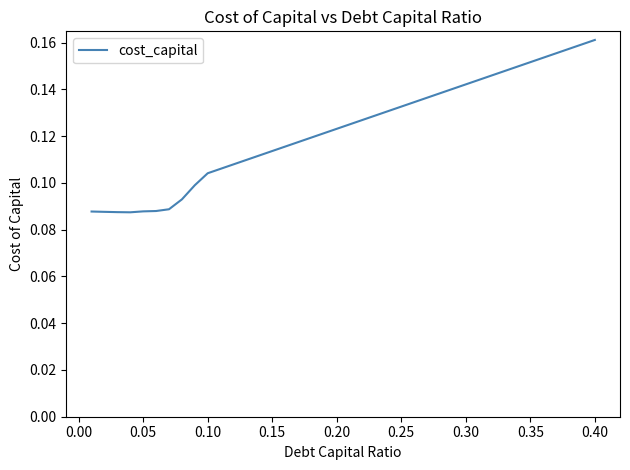

Is this an area chart (filled region under the line)?

No